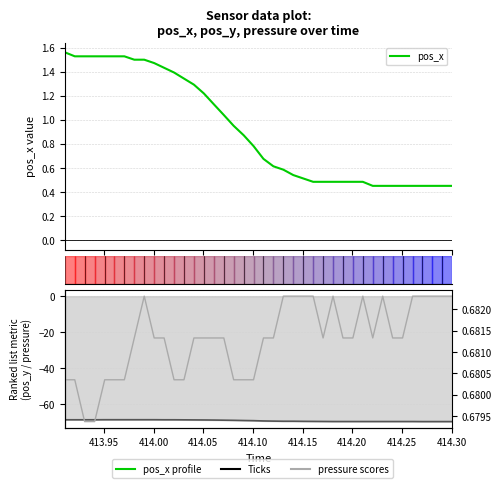

Count the number of categories in the chart.

40